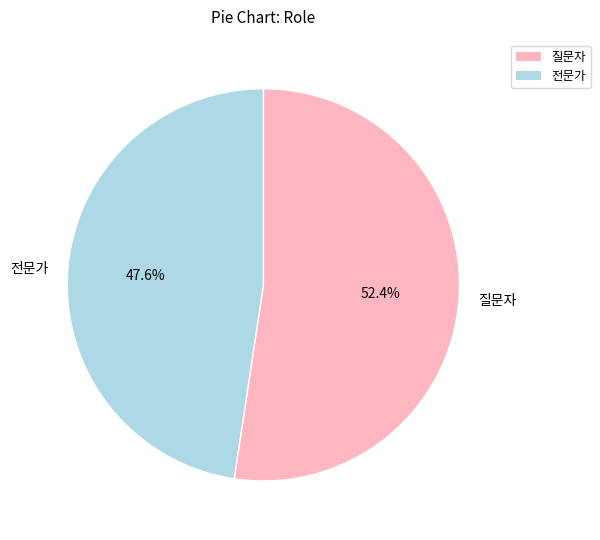

Do 질문자 and 전문가 together represent more than half of the pie?

Yes